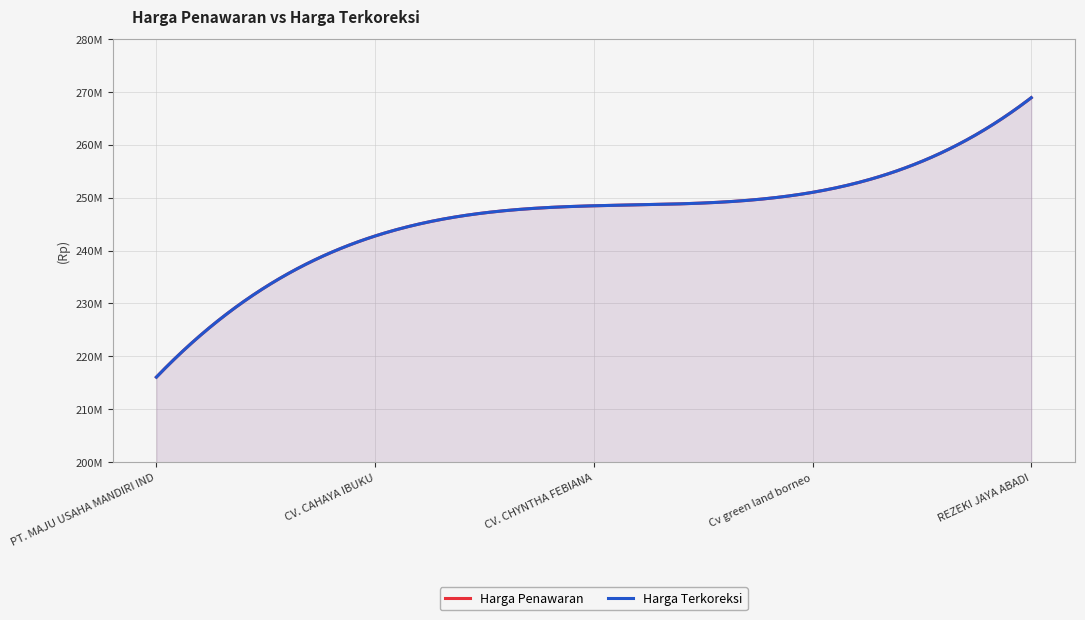

What value does the Harga Penawaran series have at Cv green land borneo, to the nearest 10?

251000000